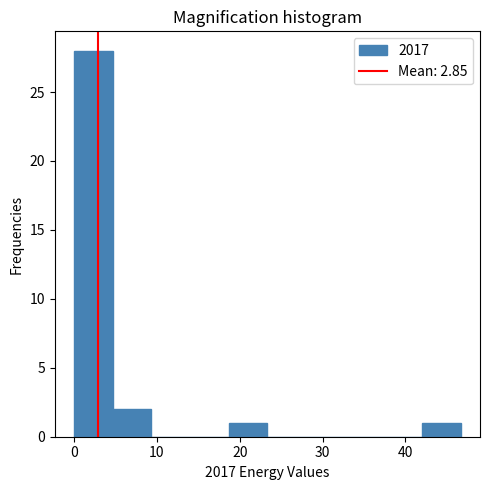

Reading left to right, list every bar in this chart as the range it spans on the x-axis followed by its height. Neither the bar edges nor the heights are printed on the chart, so give them approximately, as read against the axes.

0 to 5: 28
5 to 9: 2
9 to 14: 0
14 to 19: 0
19 to 23: 1
23 to 28: 0
28 to 33: 0
33 to 37: 0
37 to 42: 0
42 to 47: 1